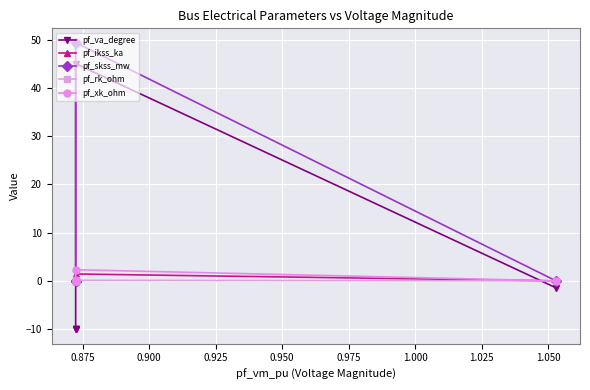

Count the number of data series in this chart.

5